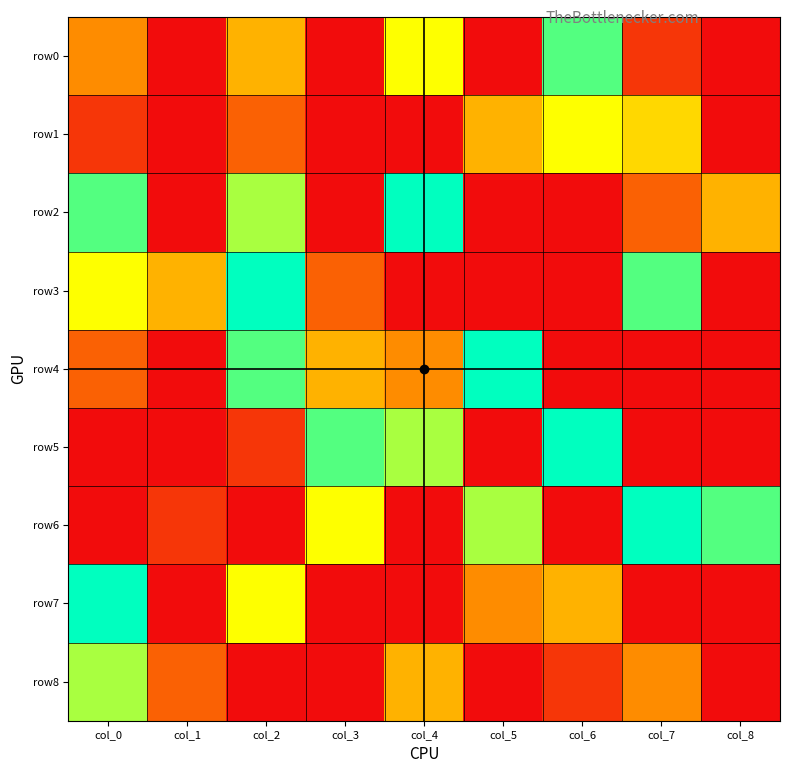

How many data points does each series have?

9